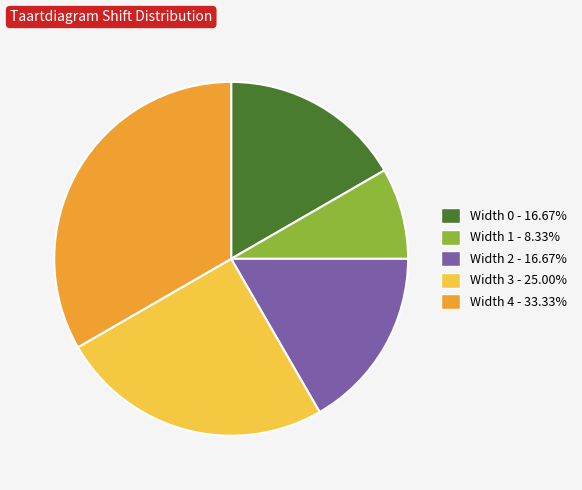

Which slice is the largest?

Width 4